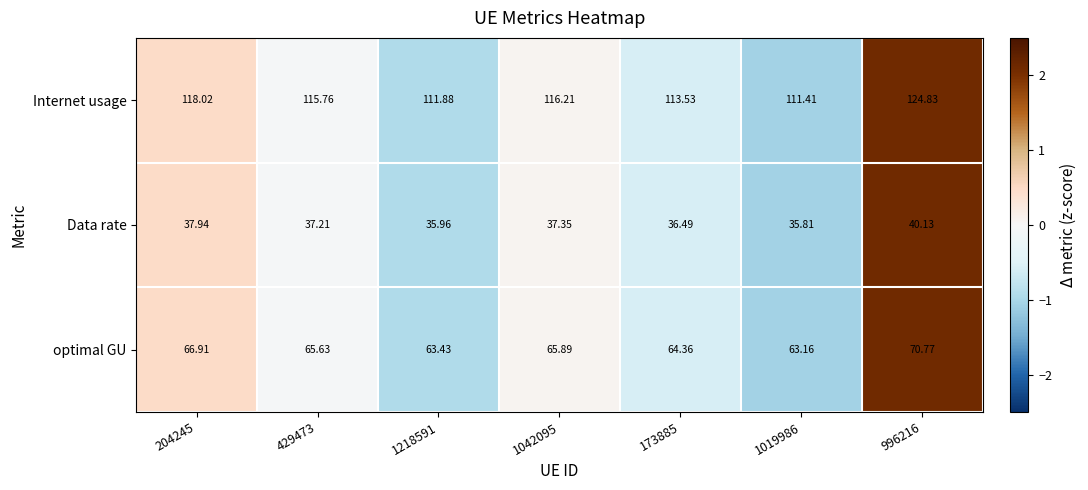

Which series has the largest total across all categories?

Internet usage